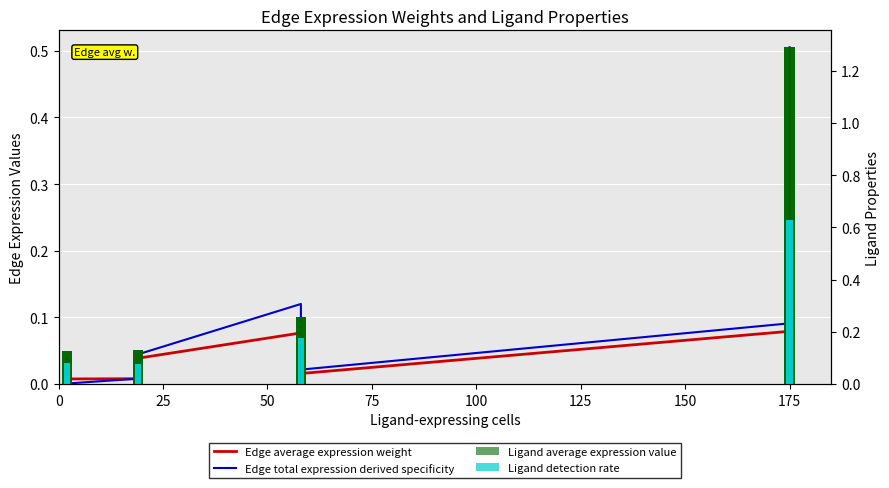

Rank the series at 125 from lowest to highest value.

Edge average expression weight, Edge total expression derived specificity, Ligand detection rate, Ligand average expression value